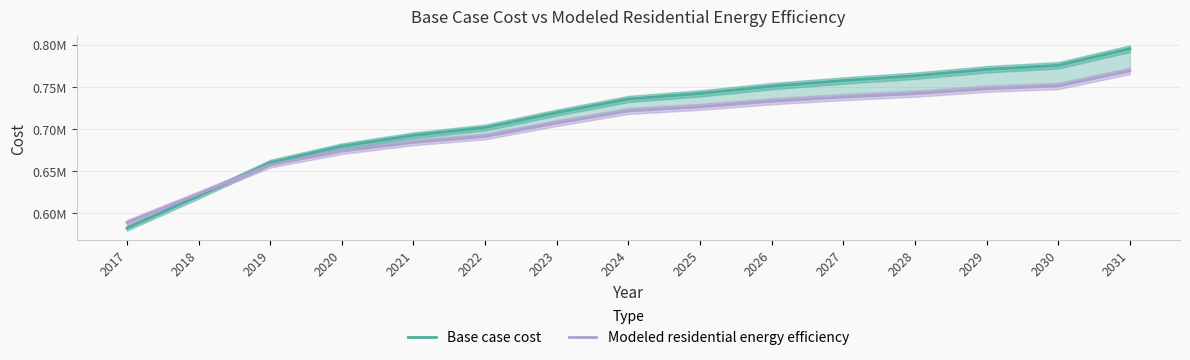

True or false: Base case cost and Modeled residential energy efficiency cross at least once.

True